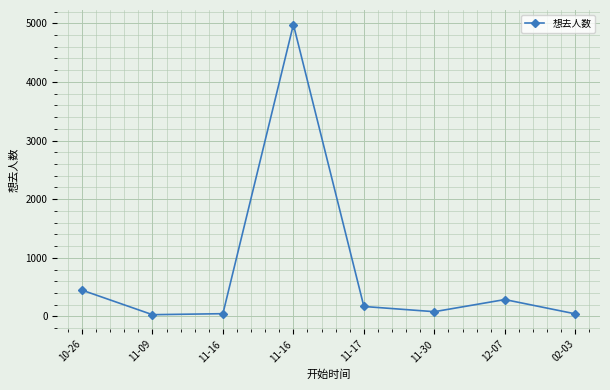

Which has a higher value, 11-30 or 12-07?

12-07